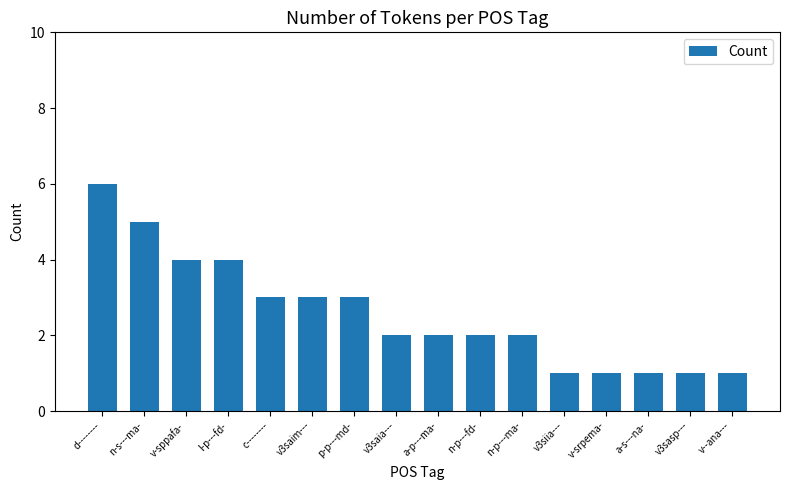

The chart shows a value of 4 at v-sppafa-. True or false?

True